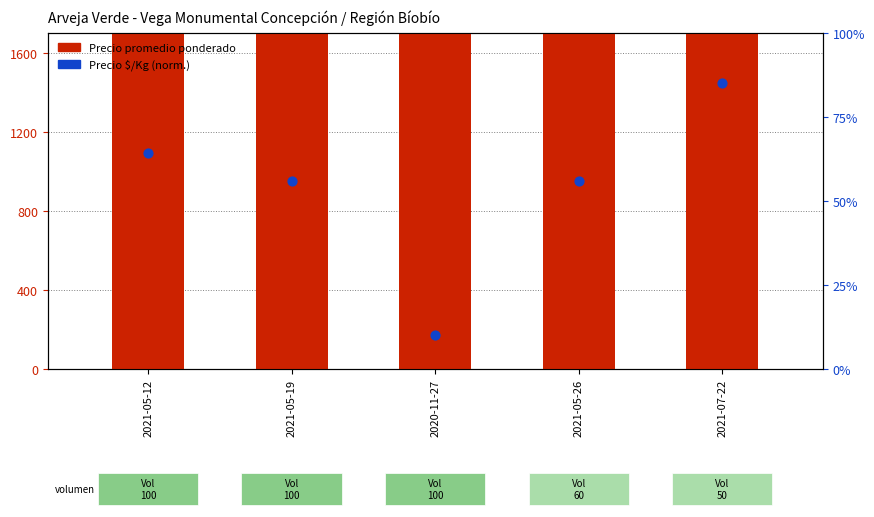

What are all the series names shown in the legend?

Precio promedio ponderado, Precio $/Kg (normalizado)